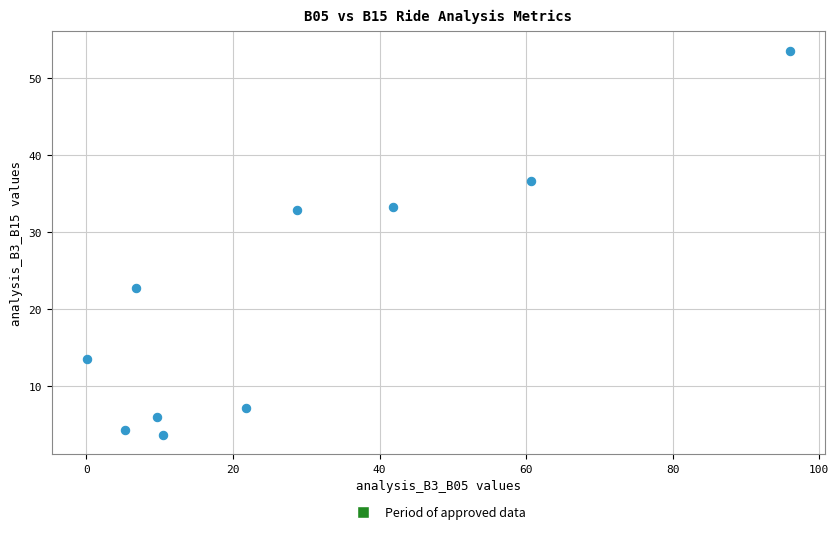

What is the average Y value?

21.3